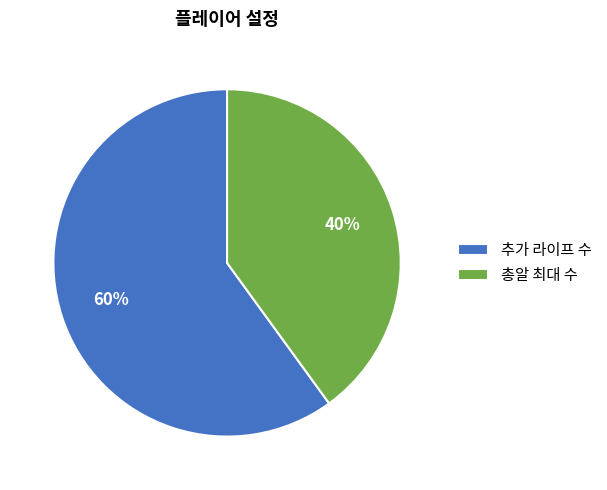

Rank the categories by value from highest to lowest.

추가 라이프 수, 총알 최대 수